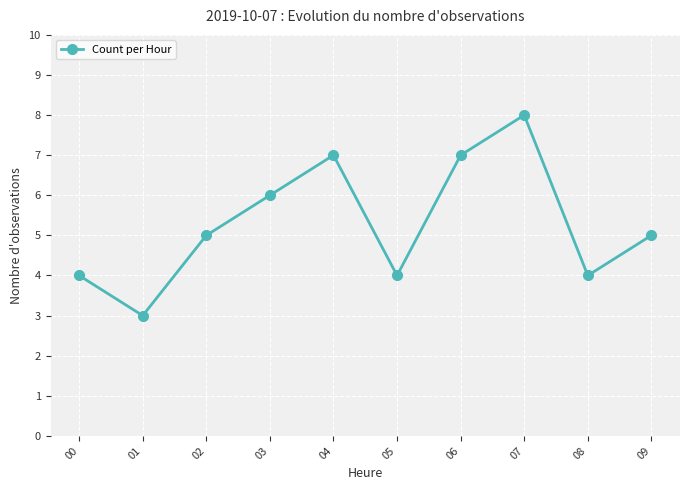

What is the approximate value at 01?

3